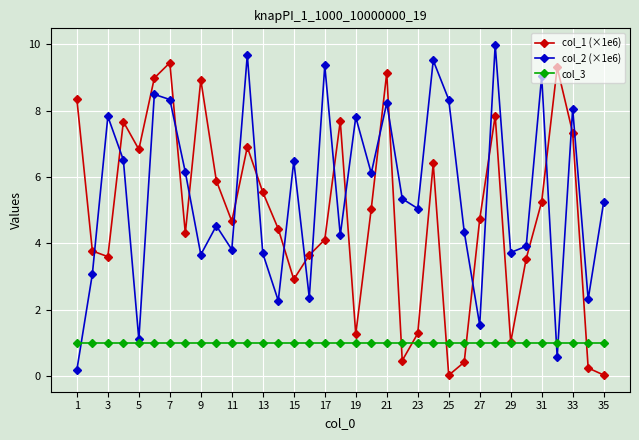

True or false: col_1 (×1e6) and col_2 (×1e6) cross at least once.

True